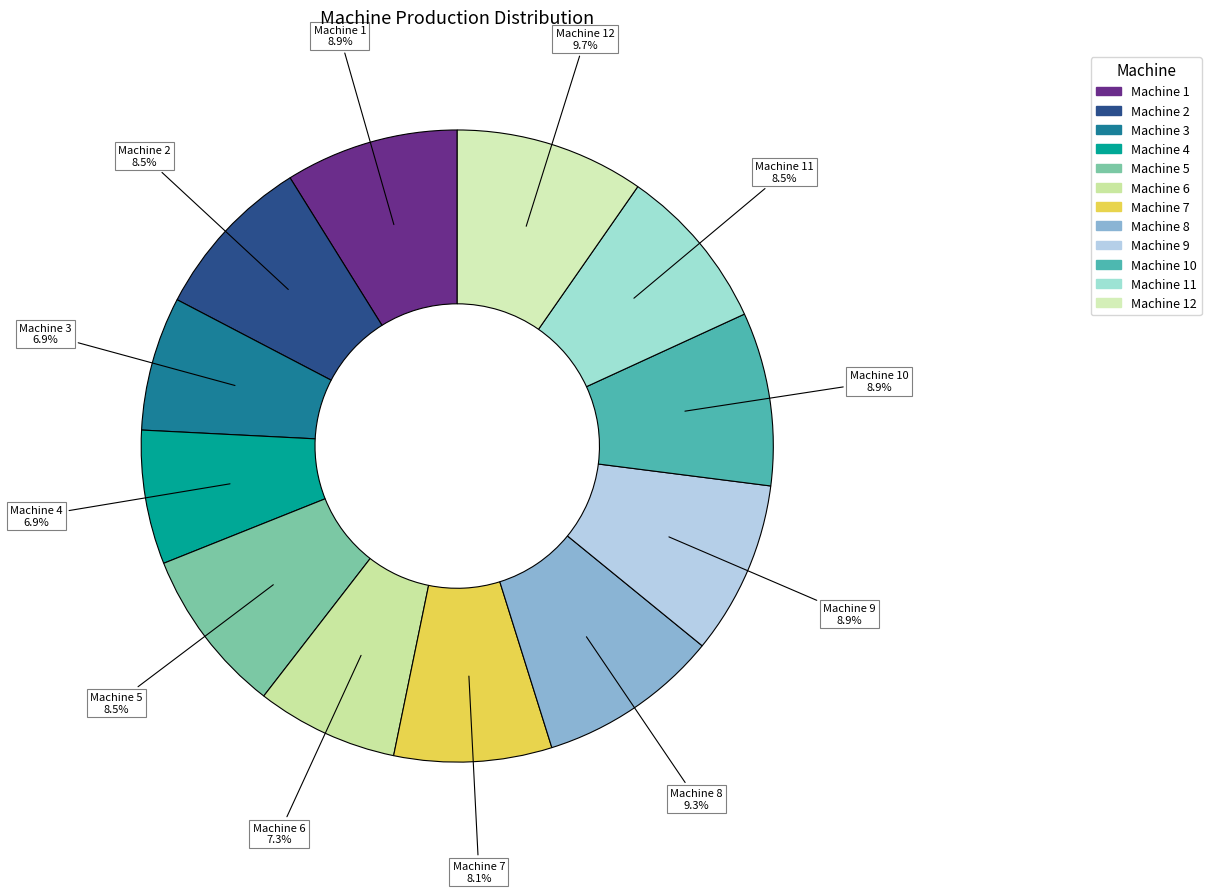

Count the number of slices in the pie.

12